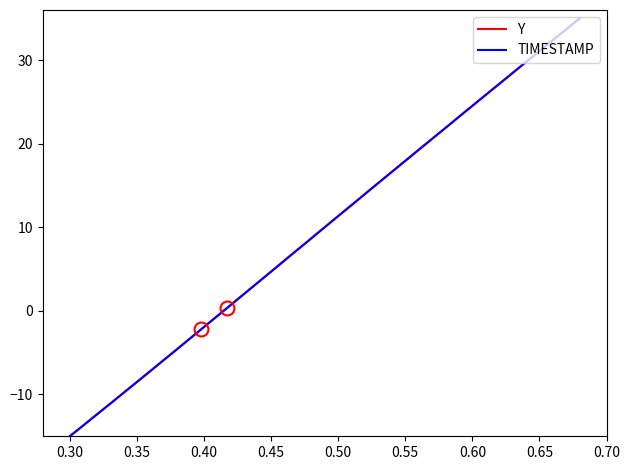

What is the maximum value for TIMESTAMP?

35.0